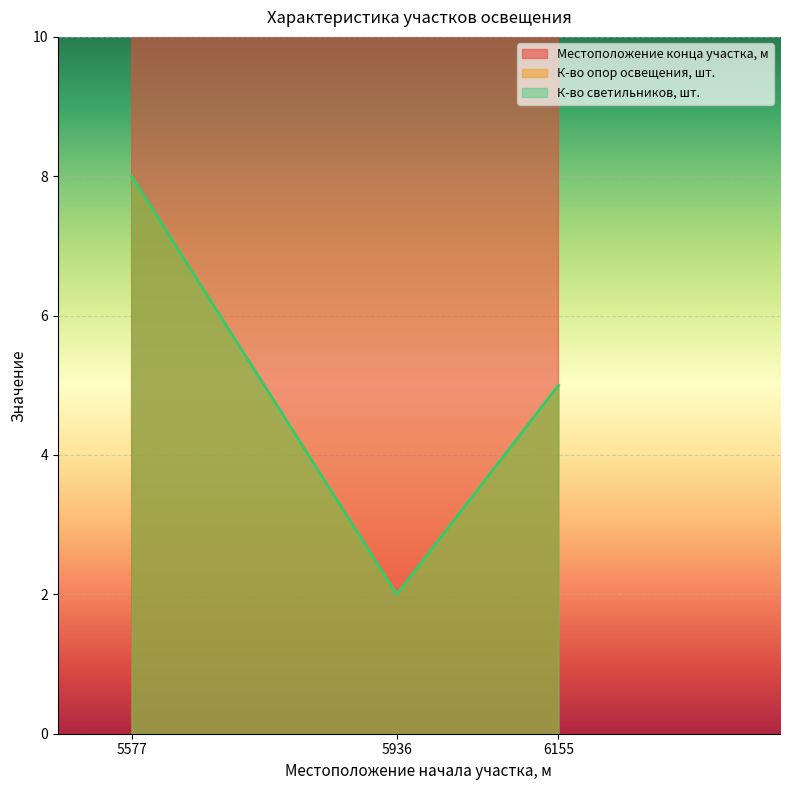

Which series has the largest range (max minus min)?

Местоположение конца участка, м